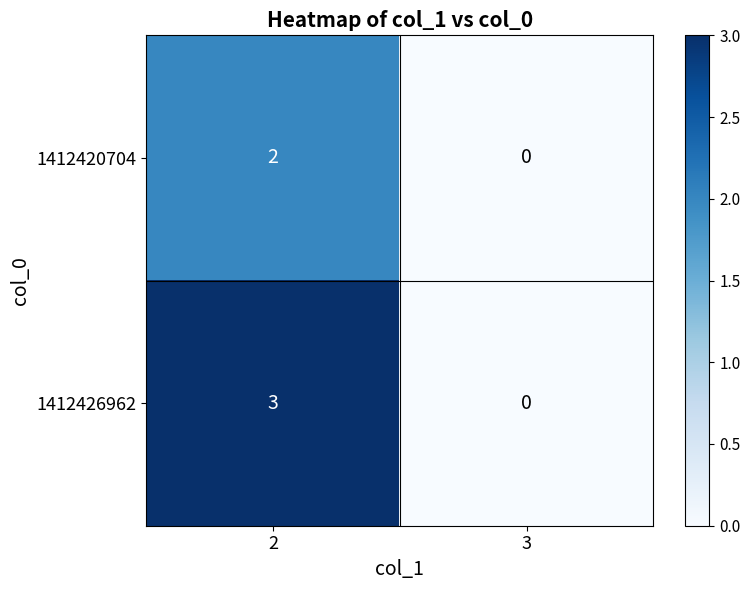

Reading left to right, transcribe all the data shown in this chart.

1412420704: 2	0
1412426962: 3	0